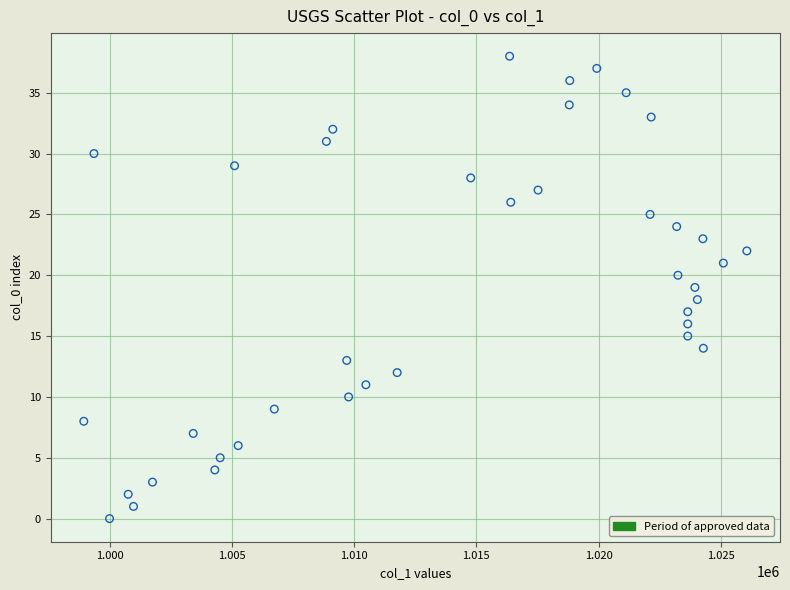

What is the range of Y values (max minus min)?

38